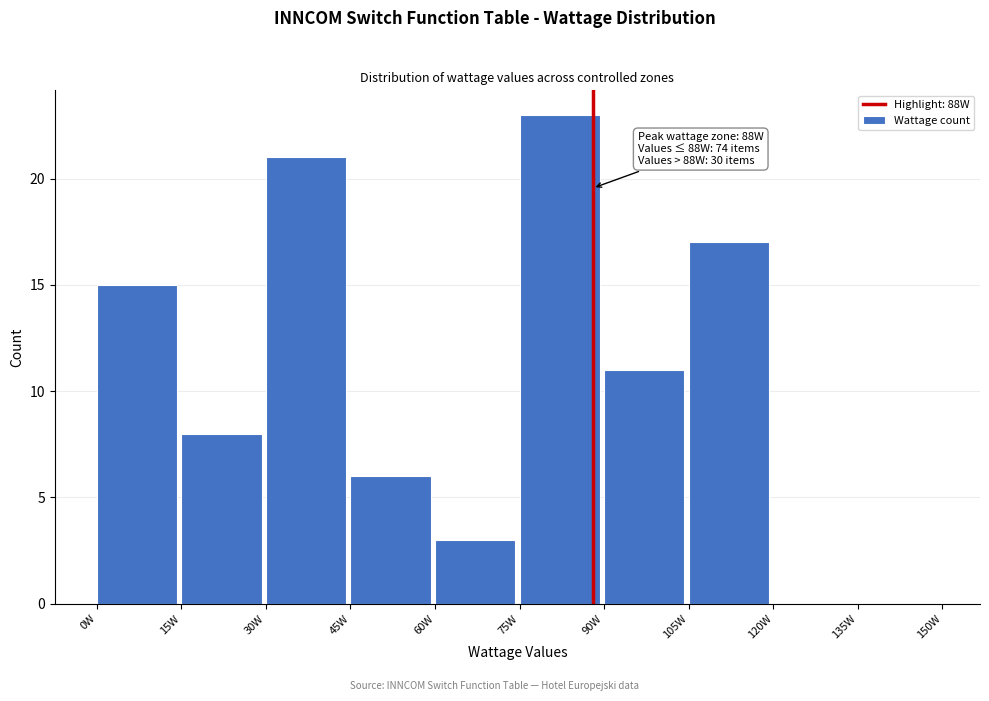

Which range on the x-axis has the tallest bar?

75 to 90